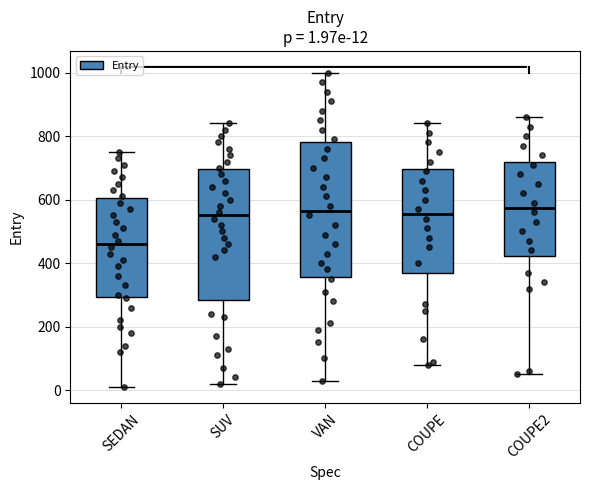

Which box's median line is the lowest?

SEDAN